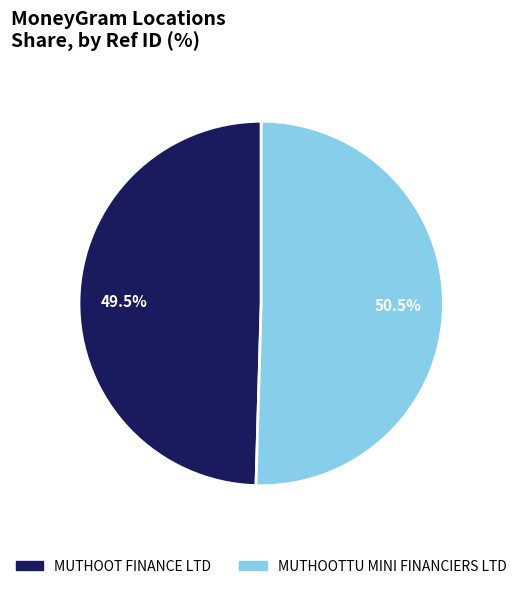

What is the ratio of the value at MUTHOOTTU MINI FINANCIERS LTD to the value at MUTHOOT FINANCE LTD?

1.0